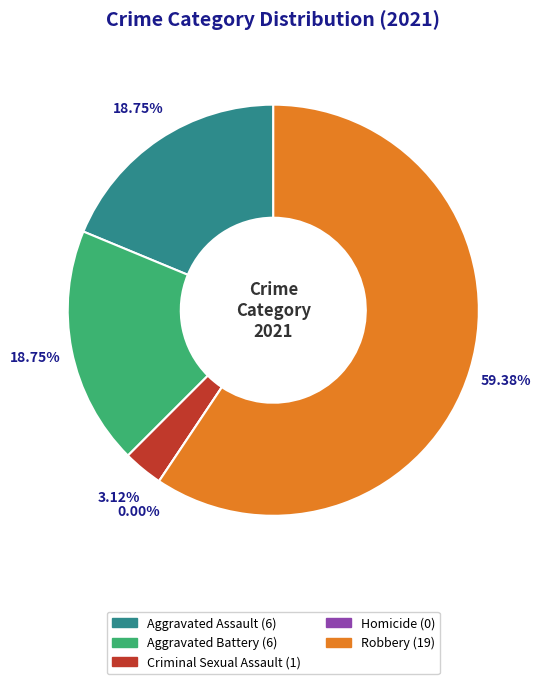

Which category has the smallest portion of the pie?

Homicide